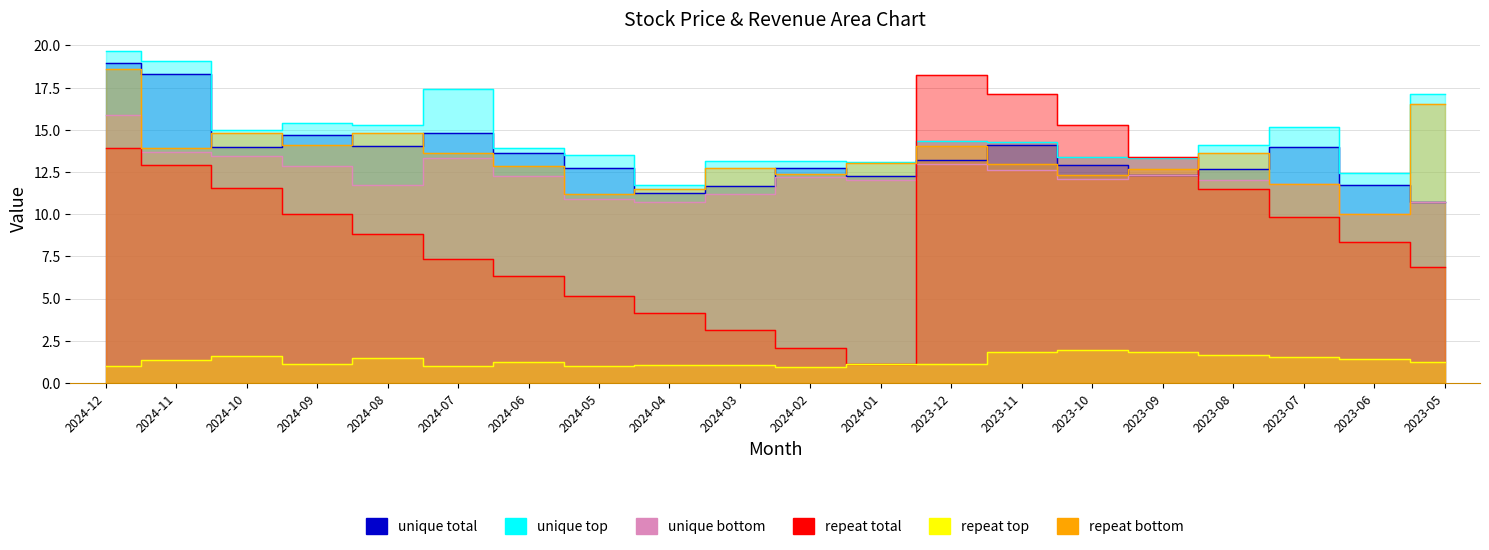

In repeat total, how many points are higher than both neighbors (excluding endpoints)?

1